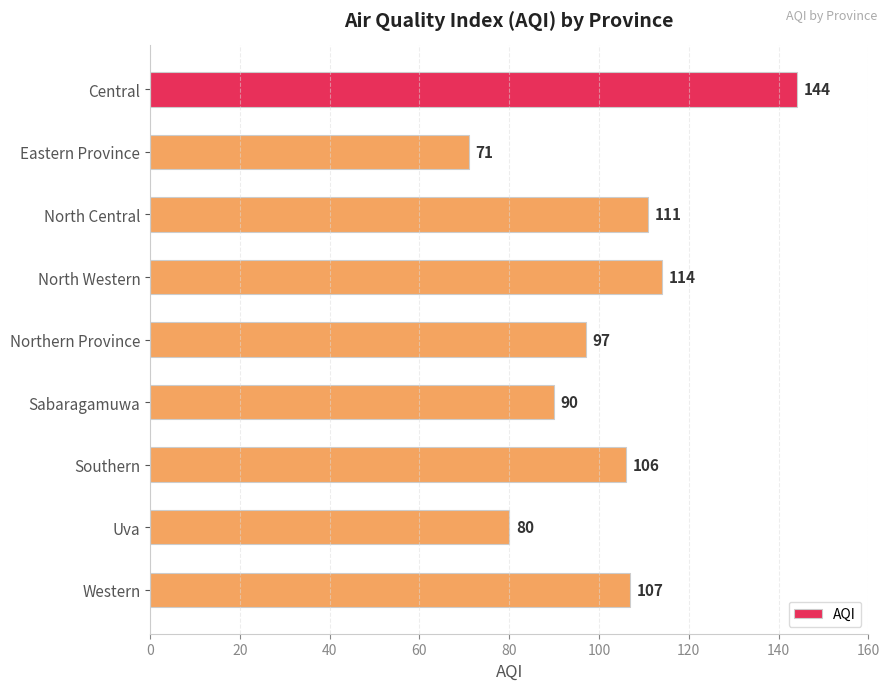

Reading top to bottom, extract all data points from this chart.

144	71	111	114	97	90	106	80	107